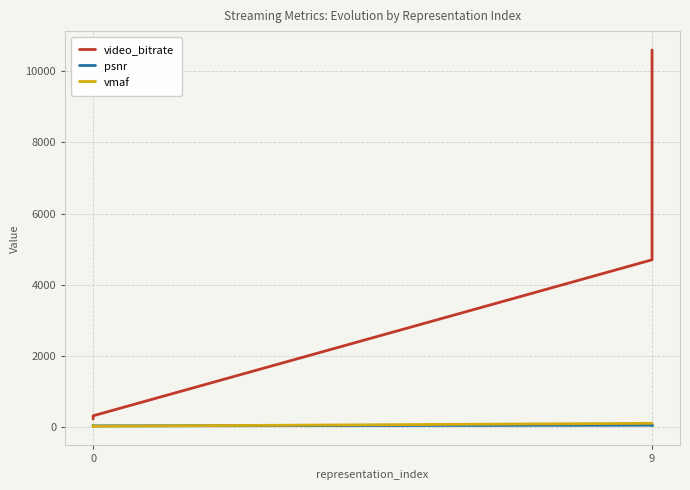

What is the difference between the maximum and second lowest values in the vmaf series?

82.0